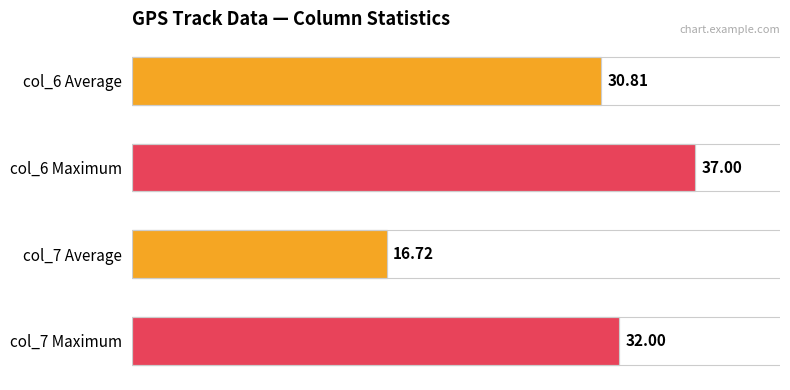

What is the approximate value of col_7 at 31, to the nearest 10?

20